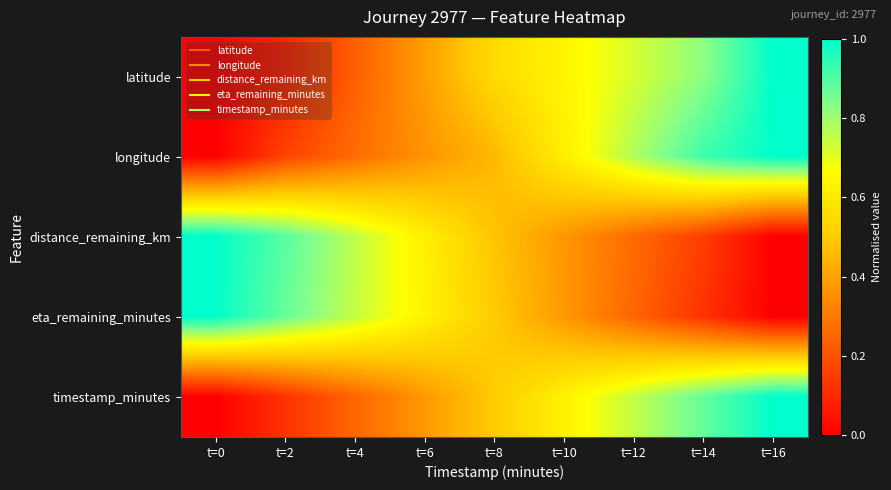

Reading left to right, list all the values displayed in this chart.

latitude: t=0=0.0	t=2=0.1	t=4=0.2	t=6=0.4	t=8=0.5	t=10=0.6	t=12=0.7	t=14=0.8	t=16=1.0
longitude: t=0=0.0	t=2=0.2	t=4=0.3	t=6=0.4	t=8=0.5	t=10=0.6	t=12=0.8	t=14=0.9	t=16=1.0
distance_remaining_km: t=0=1.0	t=2=0.9	t=4=0.8	t=6=0.6	t=8=0.5	t=10=0.4	t=12=0.3	t=14=0.2	t=16=0.0
eta_remaining_minutes: t=0=1.0	t=2=0.9	t=4=0.7	t=6=0.6	t=8=0.5	t=10=0.4	t=12=0.2	t=14=0.1	t=16=0.0
timestamp_minutes: t=0=0.0	t=2=0.1	t=4=0.2	t=6=0.4	t=8=0.5	t=10=0.6	t=12=0.8	t=14=0.9	t=16=1.0